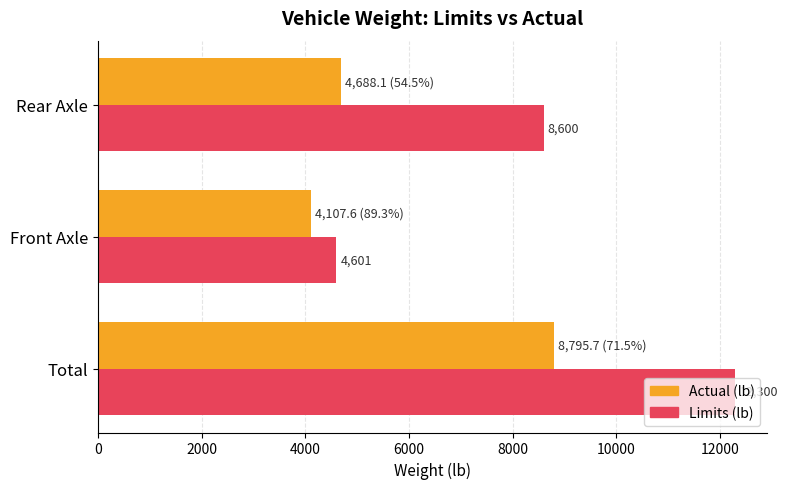

What is the sum of all Limits (lb) values?

25501.0